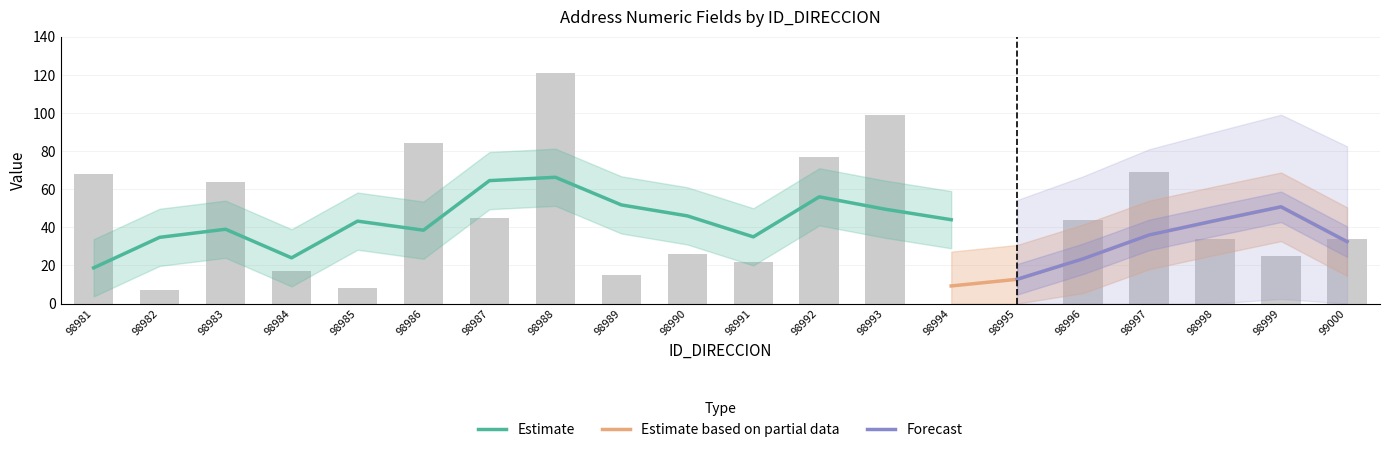

The chart shows a value of 25 at 98999. True or false?

True